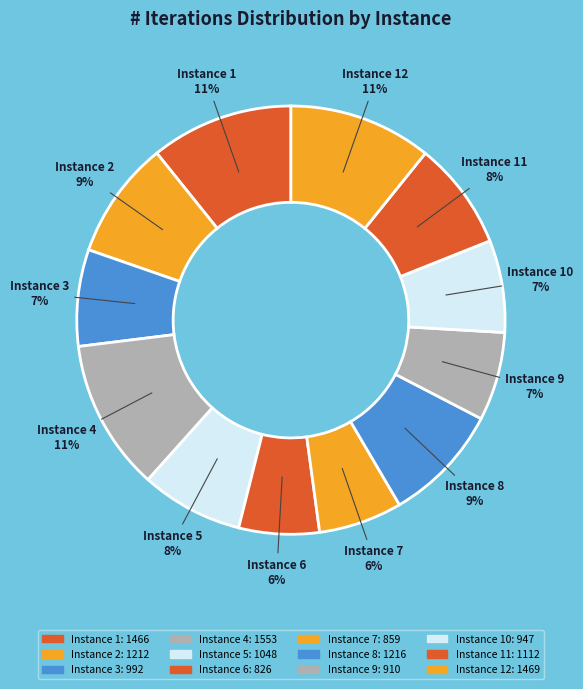

How many slices are in this pie chart?

12